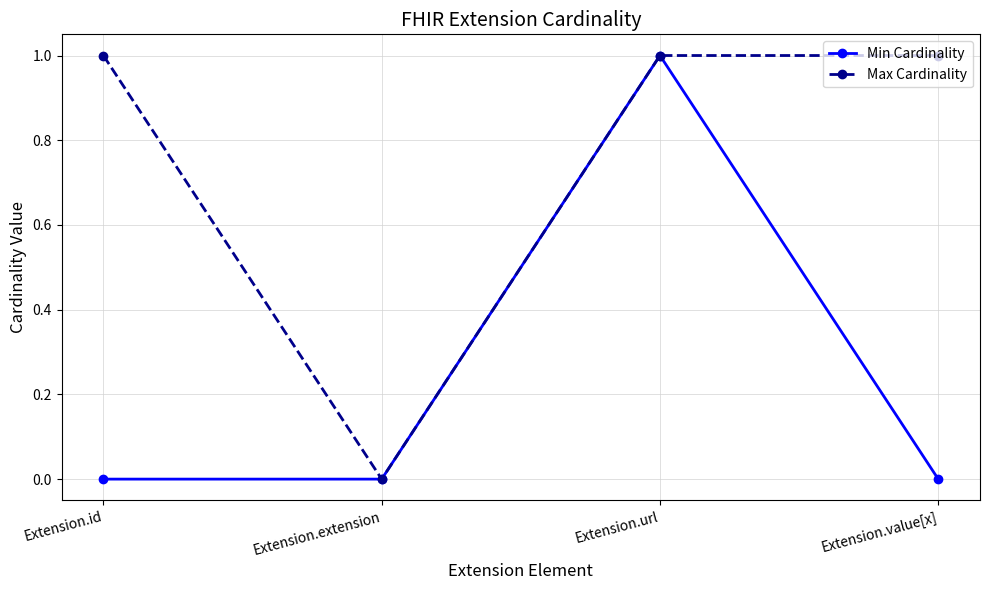

In Max Cardinality, how many points are lower than both neighbors (excluding endpoints)?

1